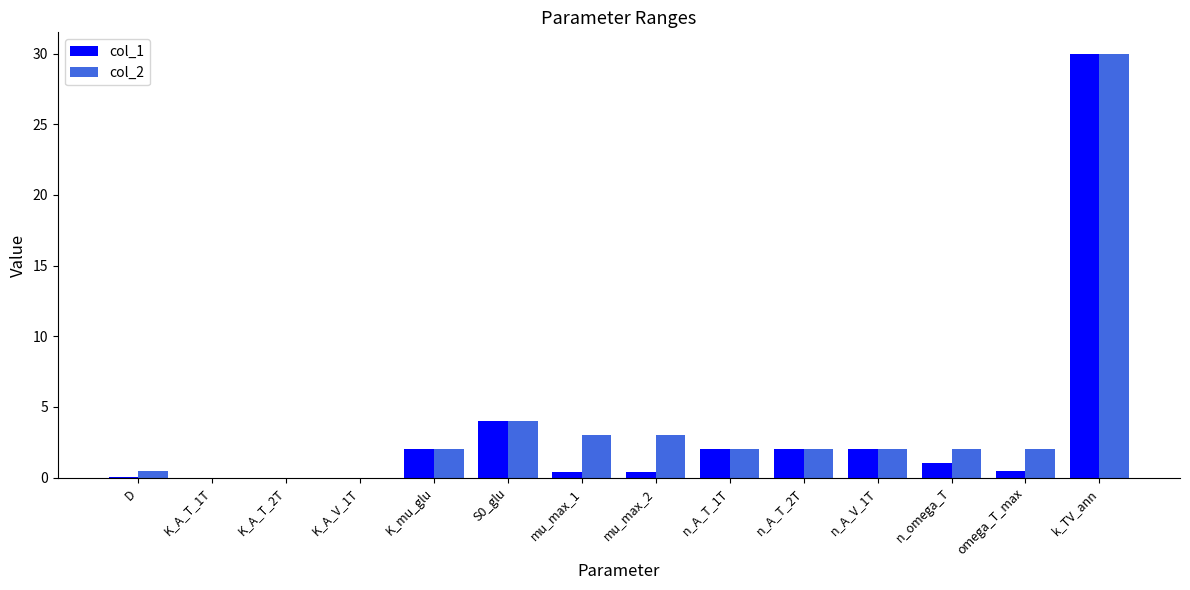

What is the highest value of the col_2 series?

30.0